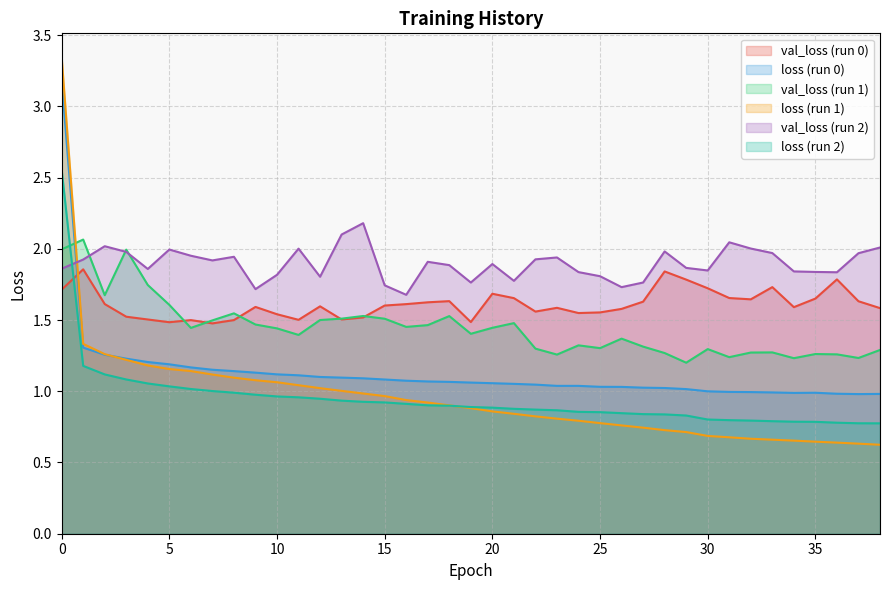

What is the value of the val_loss_0 point at the 2nd from the left?

1.9